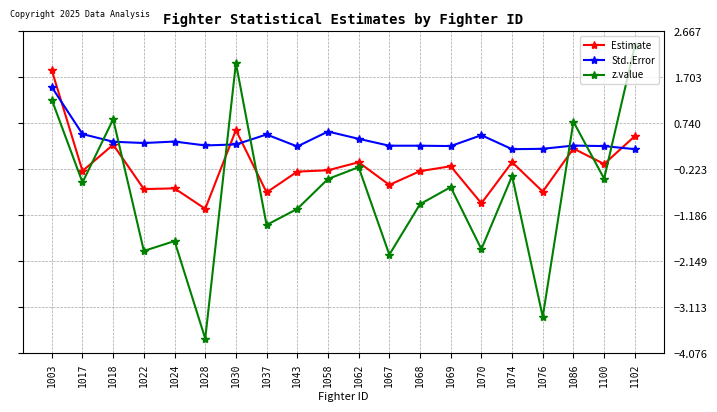

Count the number of categories in the chart.

20